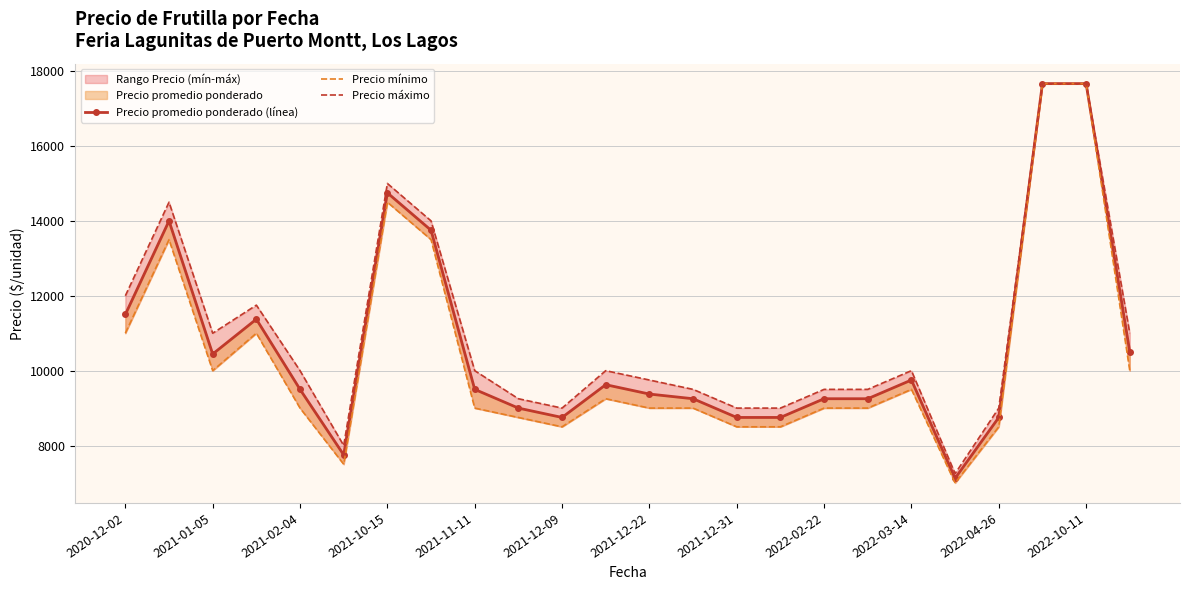

The value of Precio mínimo at 2022-10-11 is 1976.9. True or false?

False